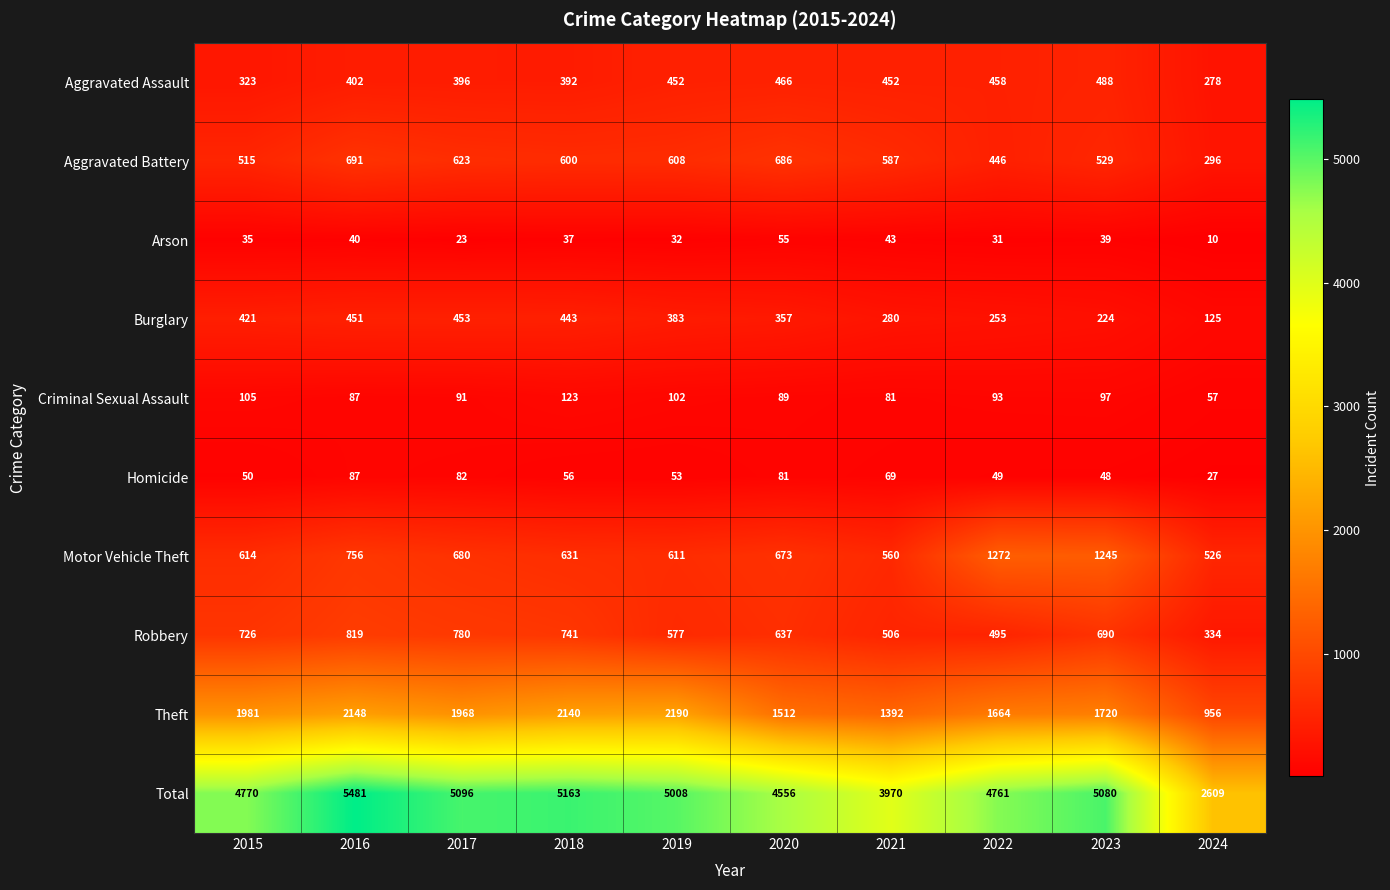

What is the difference between the maximum and minimum values in the Aggravated Battery series?

395